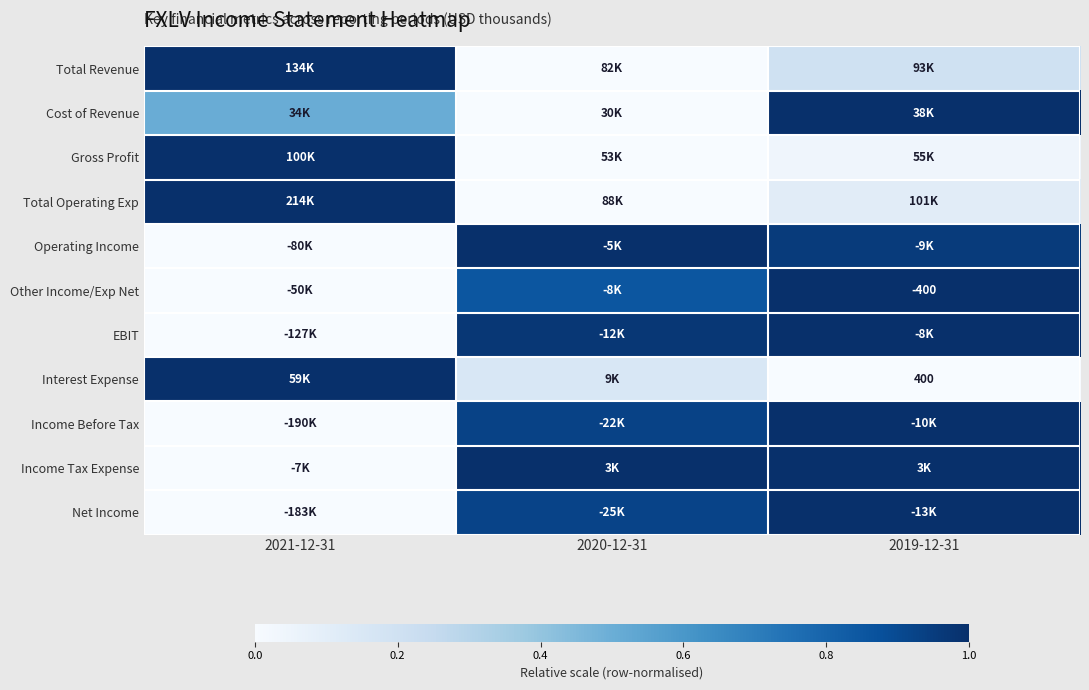

Count the number of categories in the chart.

3